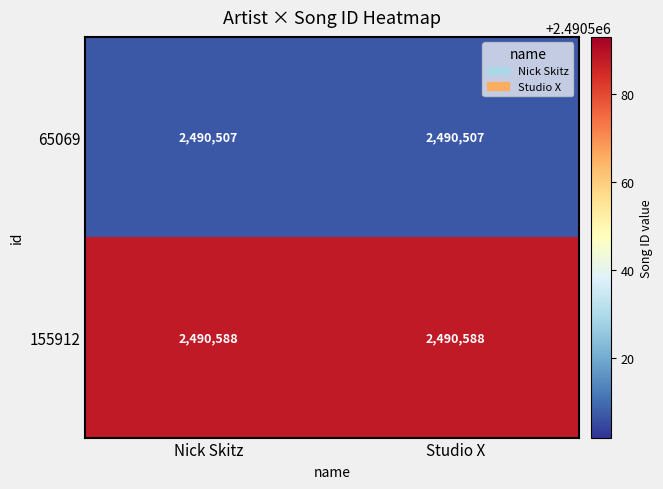

What is the spread (max minus min) of values at Studio X?

81